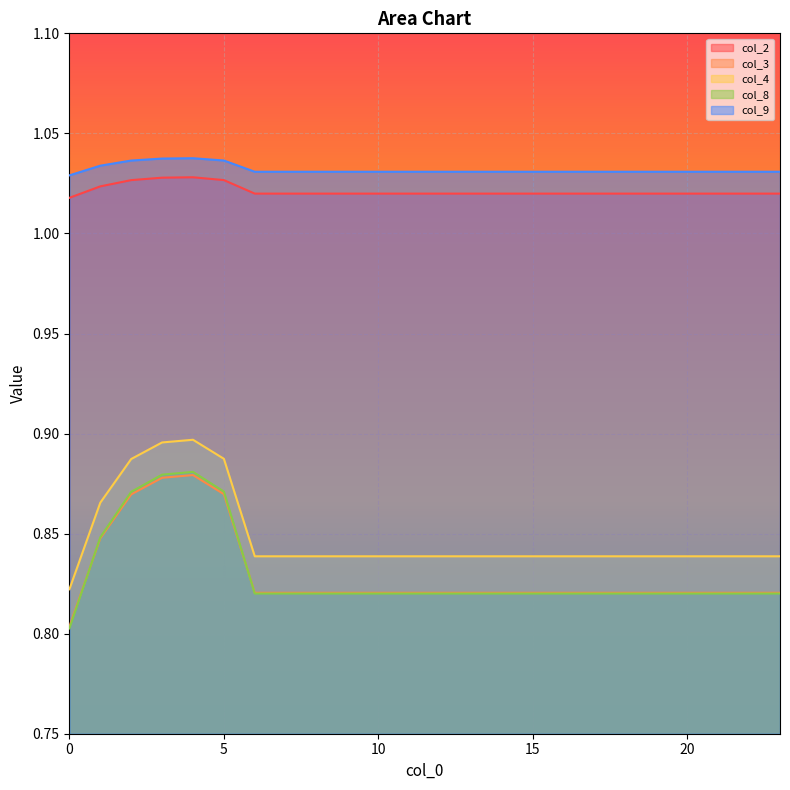

Reading right to left, list all the values displayed in this chart.

col_2: 23=1.0	22=1.0	21=1.0	20=1.0	19=1.0	18=1.0	17=1.0	16=1.0	15=1.0	14=1.0	13=1.0	12=1.0	11=1.0	10=1.0	9=1.0	8=1.0	7=1.0	6=1.0	5=1.0	4=1.0	3=1.0	2=1.0	1=1.0	0=1.0
col_3: 23=0.8	22=0.8	21=0.8	20=0.8	19=0.8	18=0.8	17=0.8	16=0.8	15=0.8	14=0.8	13=0.8	12=0.8	11=0.8	10=0.8	9=0.8	8=0.8	7=0.8	6=0.8	5=0.9	4=0.9	3=0.9	2=0.9	1=0.8	0=0.8
col_4: 23=0.8	22=0.8	21=0.8	20=0.8	19=0.8	18=0.8	17=0.8	16=0.8	15=0.8	14=0.8	13=0.8	12=0.8	11=0.8	10=0.8	9=0.8	8=0.8	7=0.8	6=0.8	5=0.9	4=0.9	3=0.9	2=0.9	1=0.9	0=0.8
col_8: 23=0.8	22=0.8	21=0.8	20=0.8	19=0.8	18=0.8	17=0.8	16=0.8	15=0.8	14=0.8	13=0.8	12=0.8	11=0.8	10=0.8	9=0.8	8=0.8	7=0.8	6=0.8	5=0.9	4=0.9	3=0.9	2=0.9	1=0.8	0=0.8
col_9: 23=1.0	22=1.0	21=1.0	20=1.0	19=1.0	18=1.0	17=1.0	16=1.0	15=1.0	14=1.0	13=1.0	12=1.0	11=1.0	10=1.0	9=1.0	8=1.0	7=1.0	6=1.0	5=1.0	4=1.0	3=1.0	2=1.0	1=1.0	0=1.0